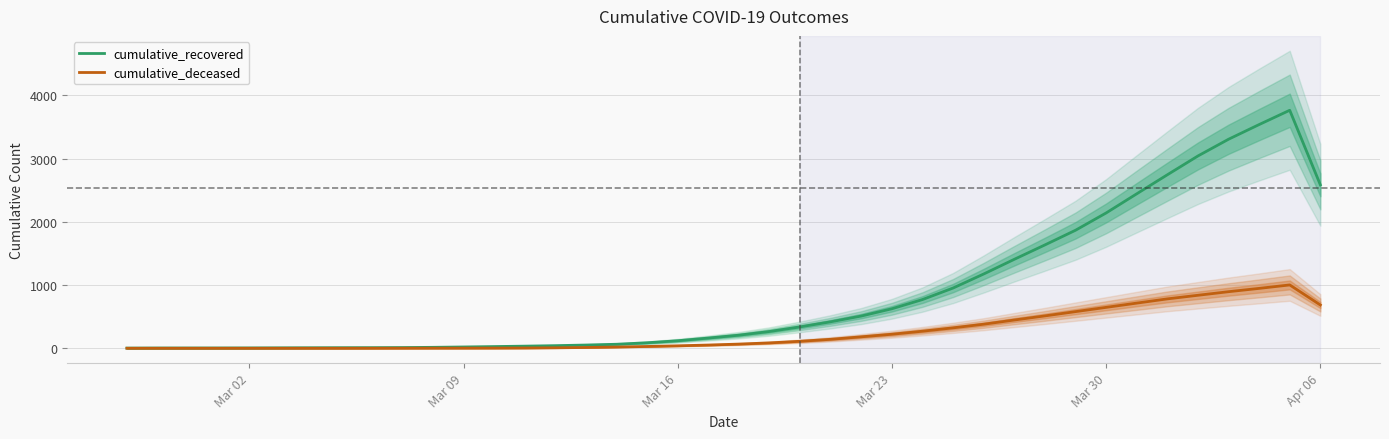

What is the maximum value for cumulative_deceased?

1002.0